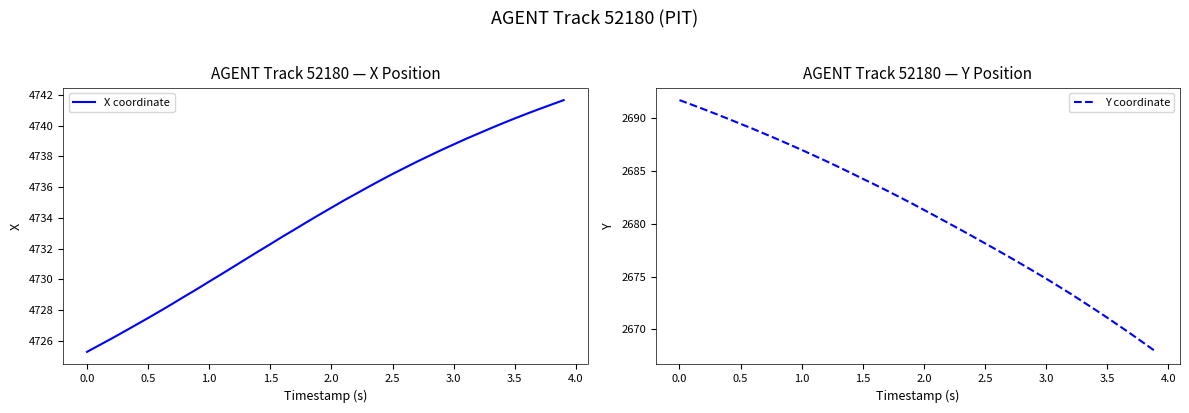

What is the maximum value shown in the chart?

4741.6